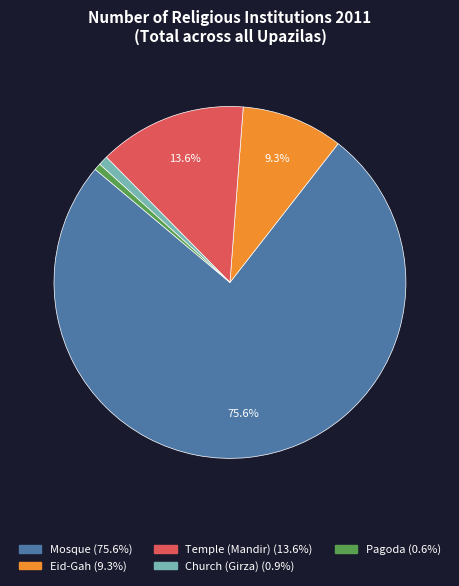

Which slice is the largest?

Mosque